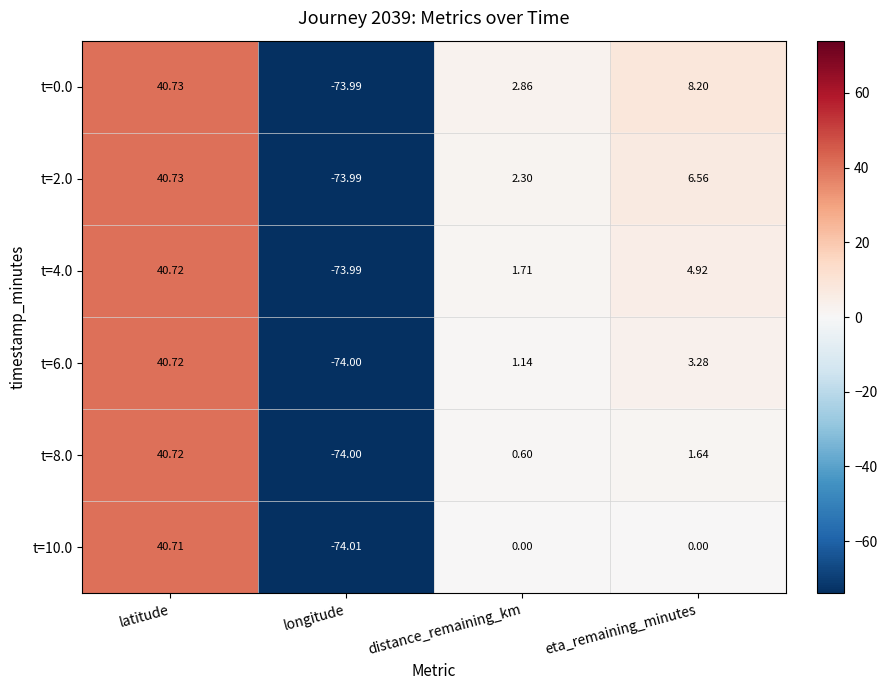

What is the smallest value displayed?

-74.0